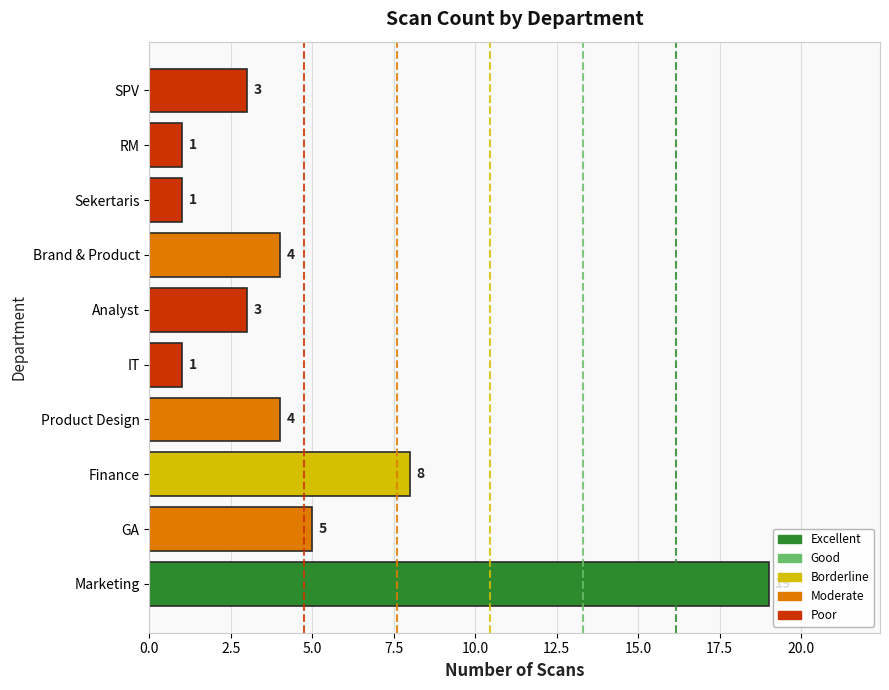

What is the average value?

5